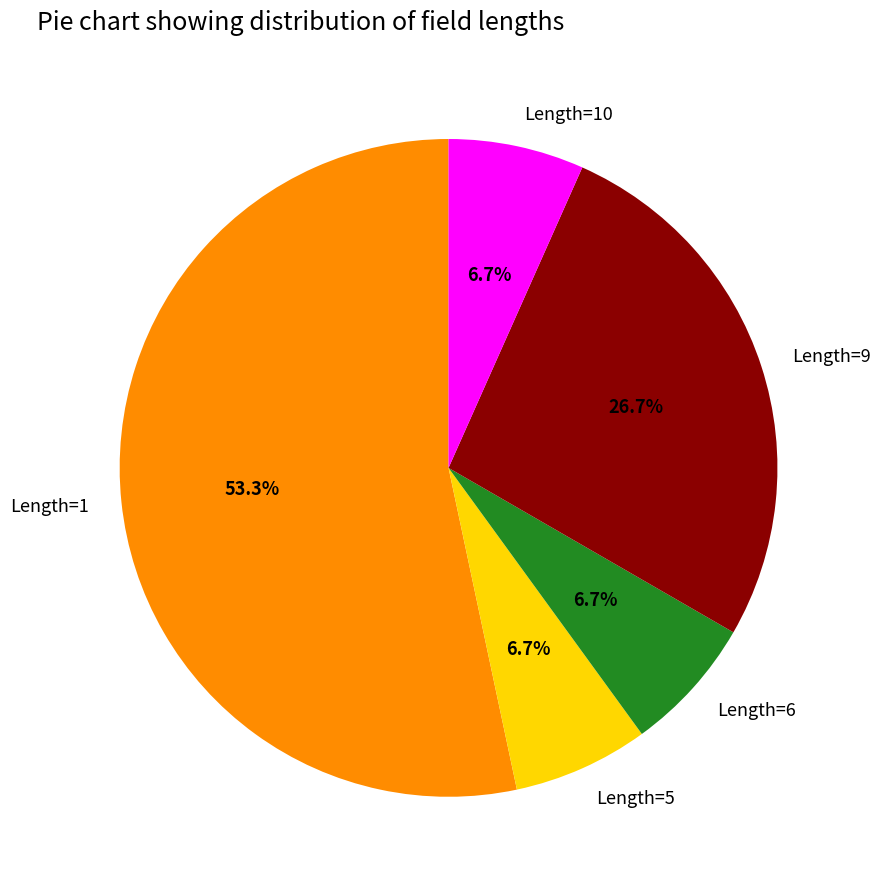

To the nearest percent, what is the average slice percentage?

20%